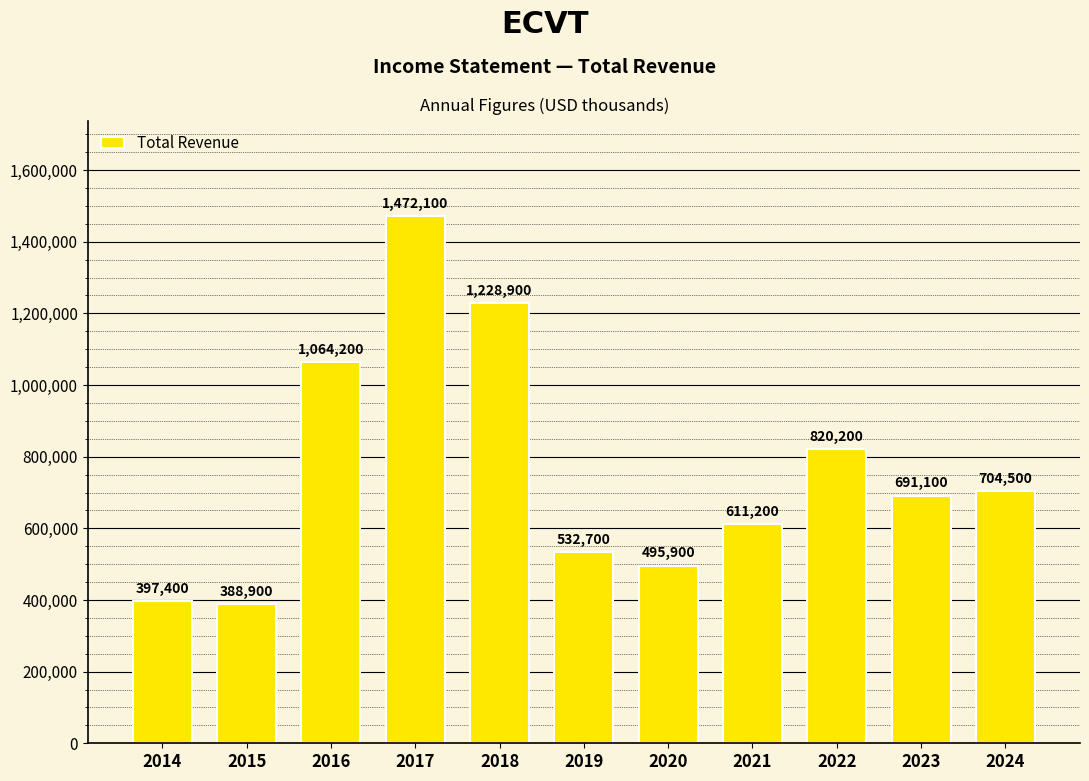

What is the change in value from 2015 to 2020?

+107000